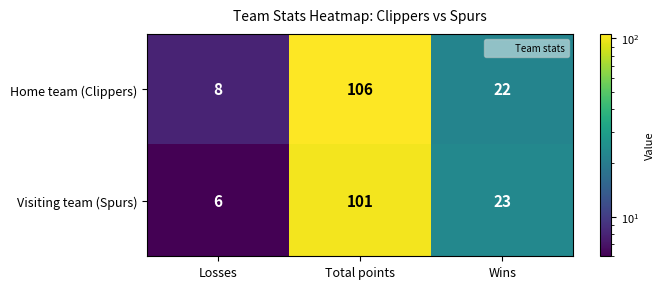

True or false: Home team (Clippers) has a value of 5 at Losses.

False